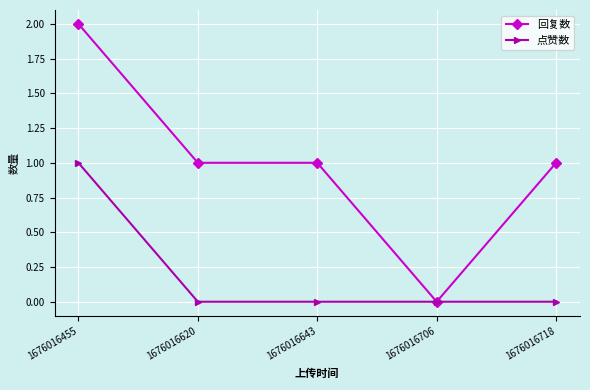

How many values in 回复数 are above zero?

4